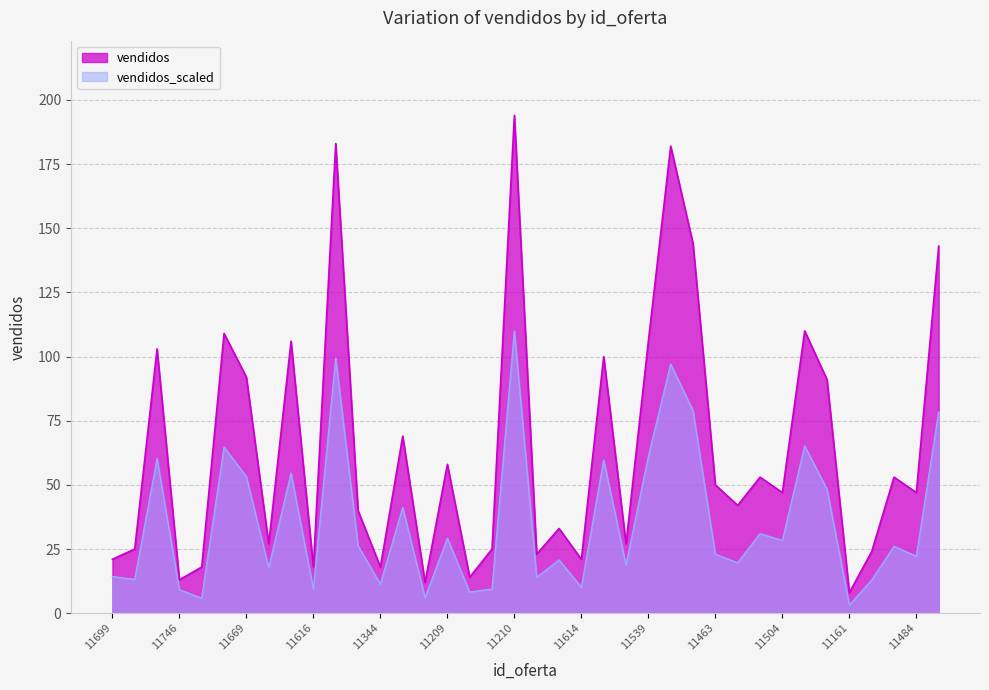

At which category does the chart reach its minimum across all series?

11161